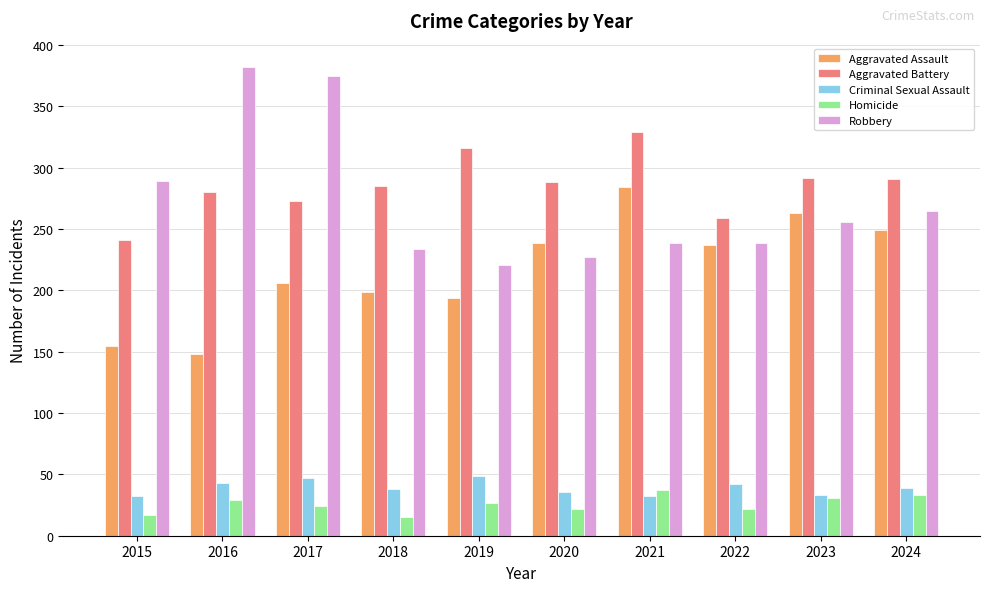

Which series has the largest total across all categories?

Aggravated Battery